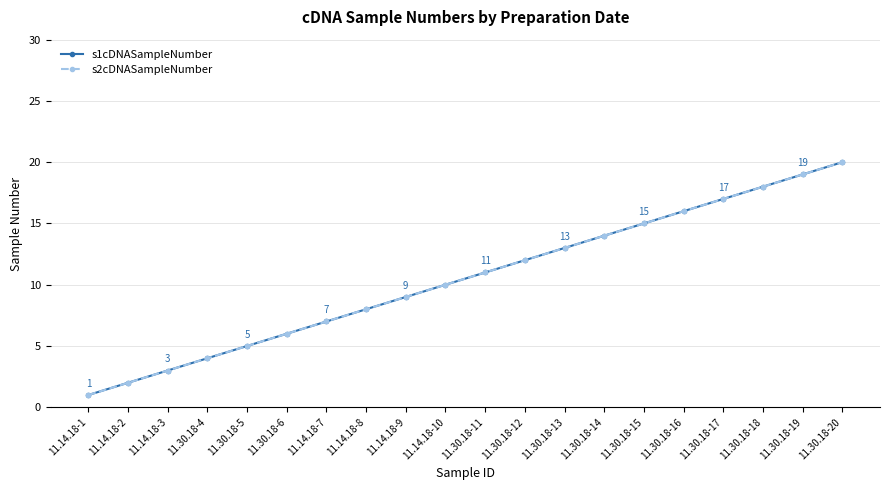

At which category is the sum across all series the highest?

11.30.18-20